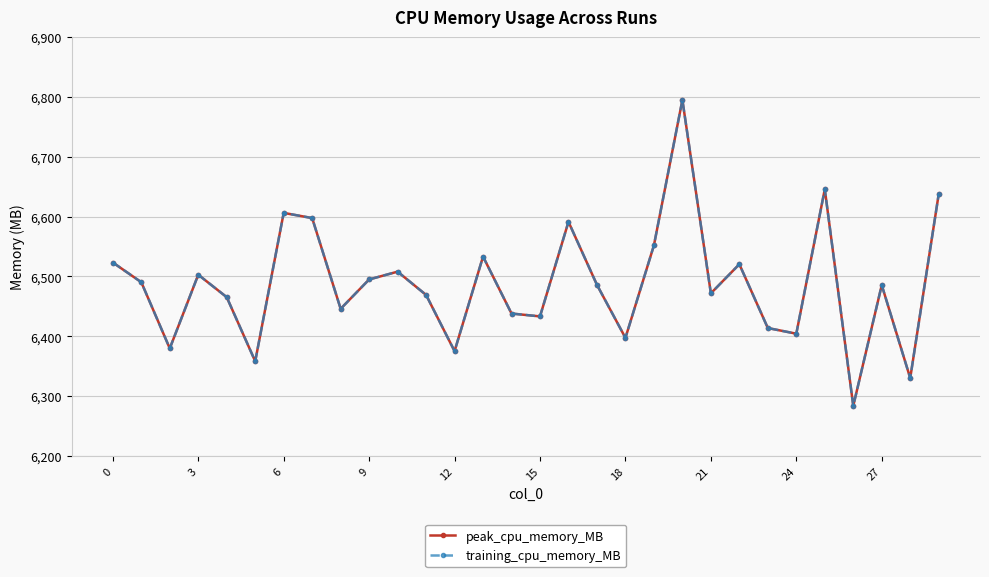

Does the chart have visible grid lines?

Yes